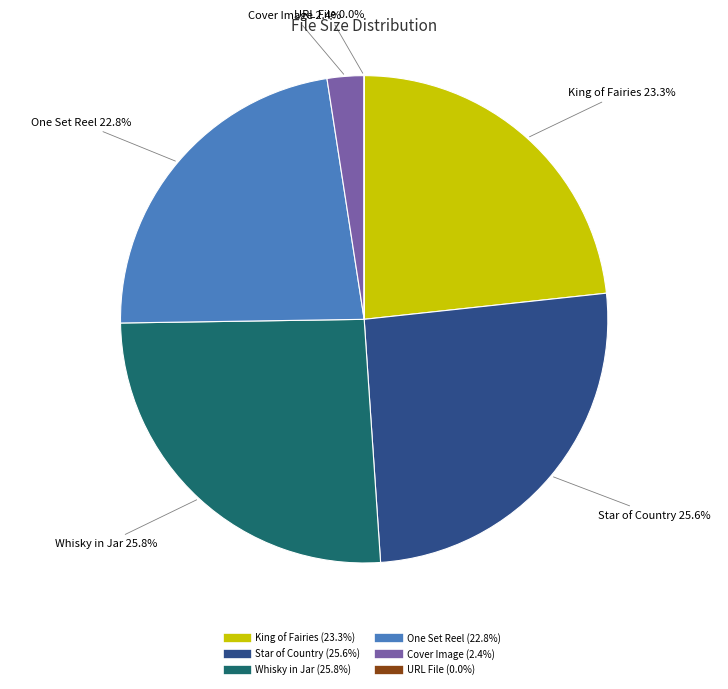

Does any single category account for the majority?

No